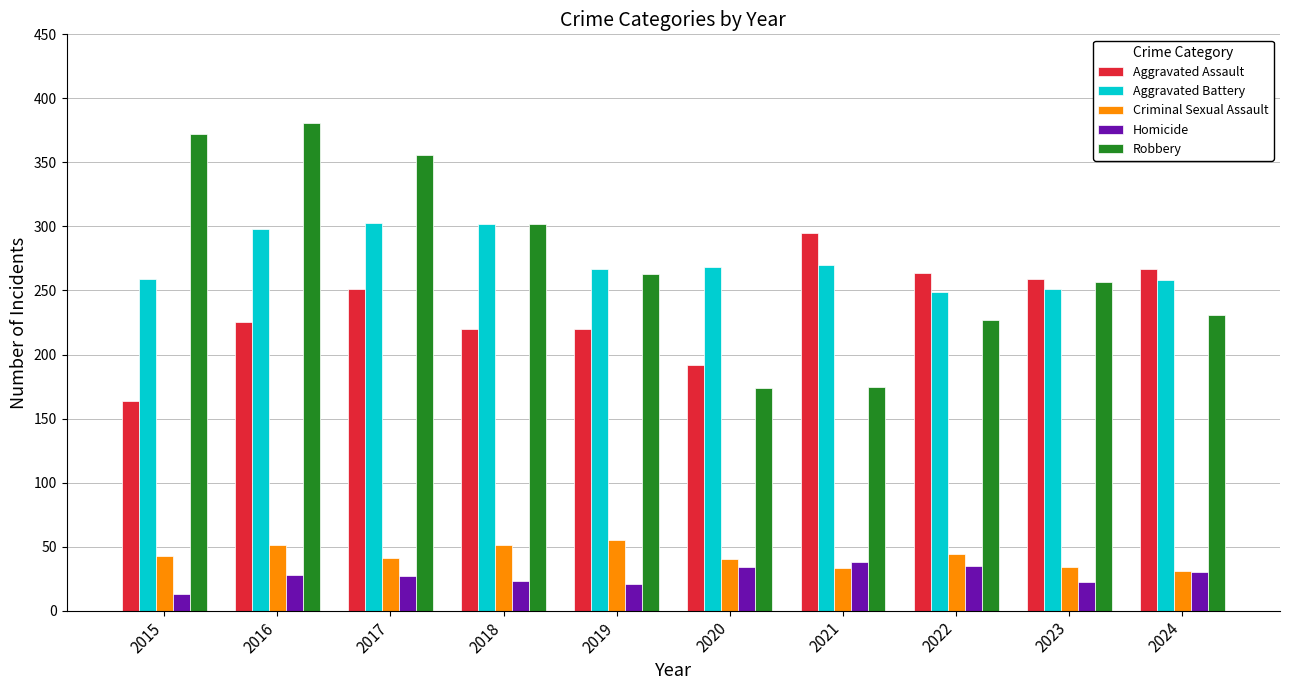

What value does the Homicide series have at 2020, to the nearest 5?

35